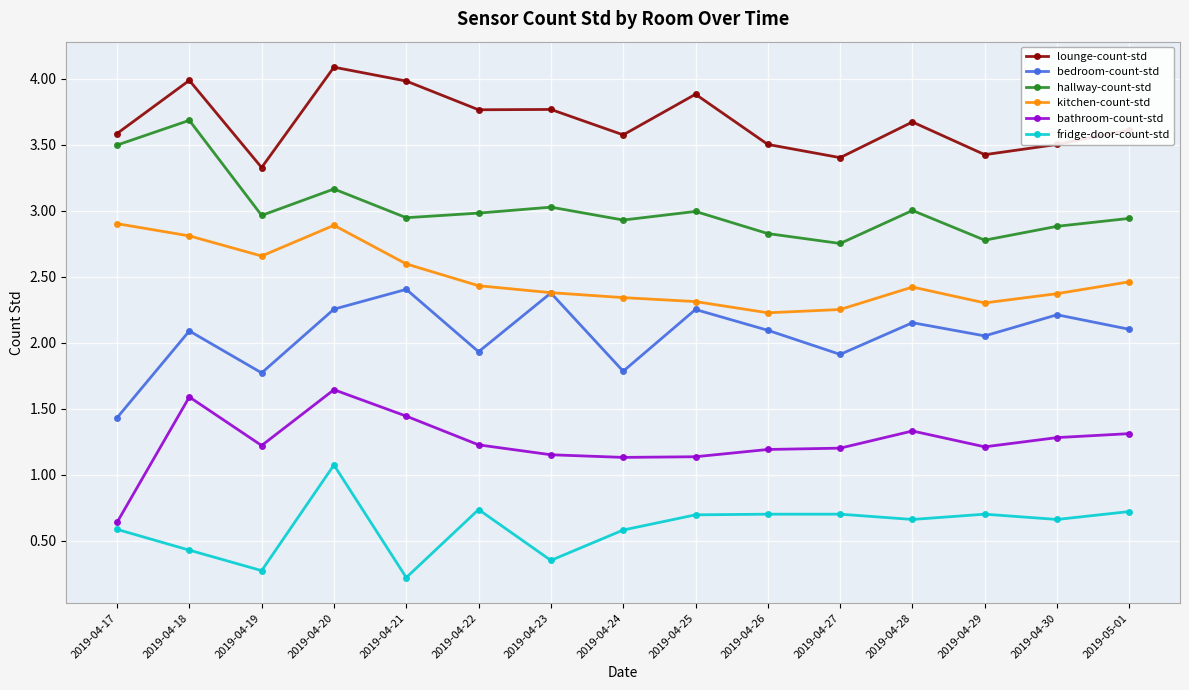

Which category has the lowest value across all series?

2019-04-21